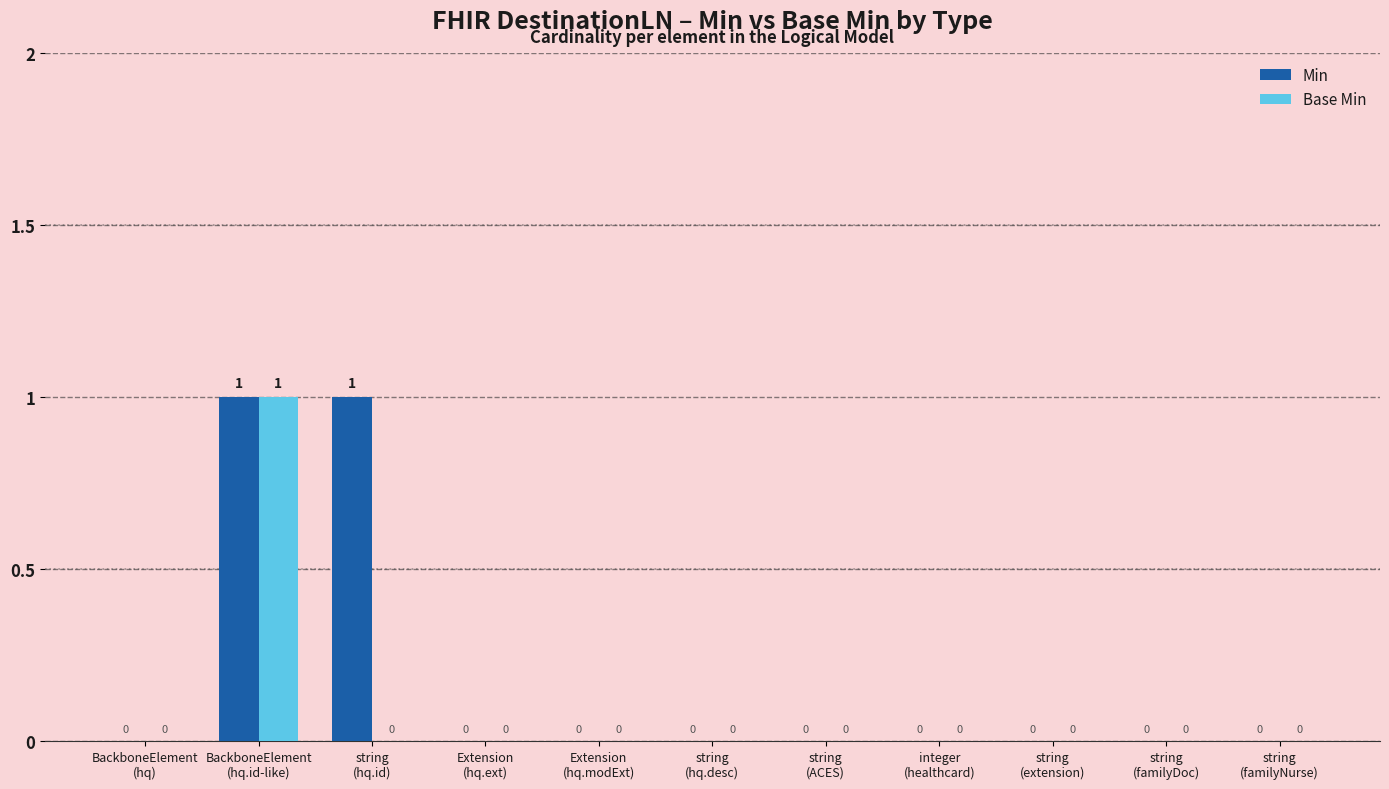

Are the bars grouped side by side (vs. stacked)?

Yes